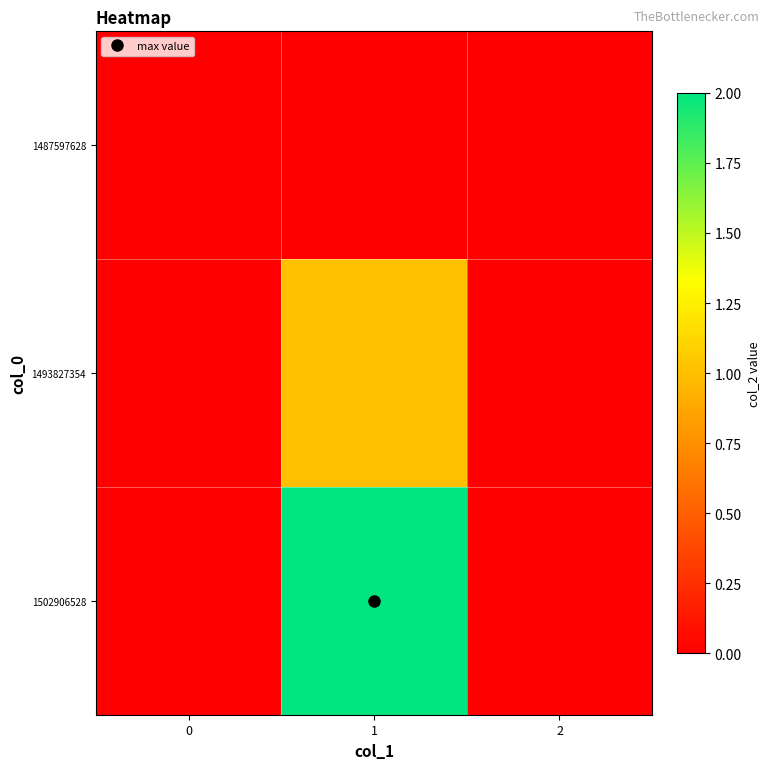

Which series has the largest total across all categories?

1502906528